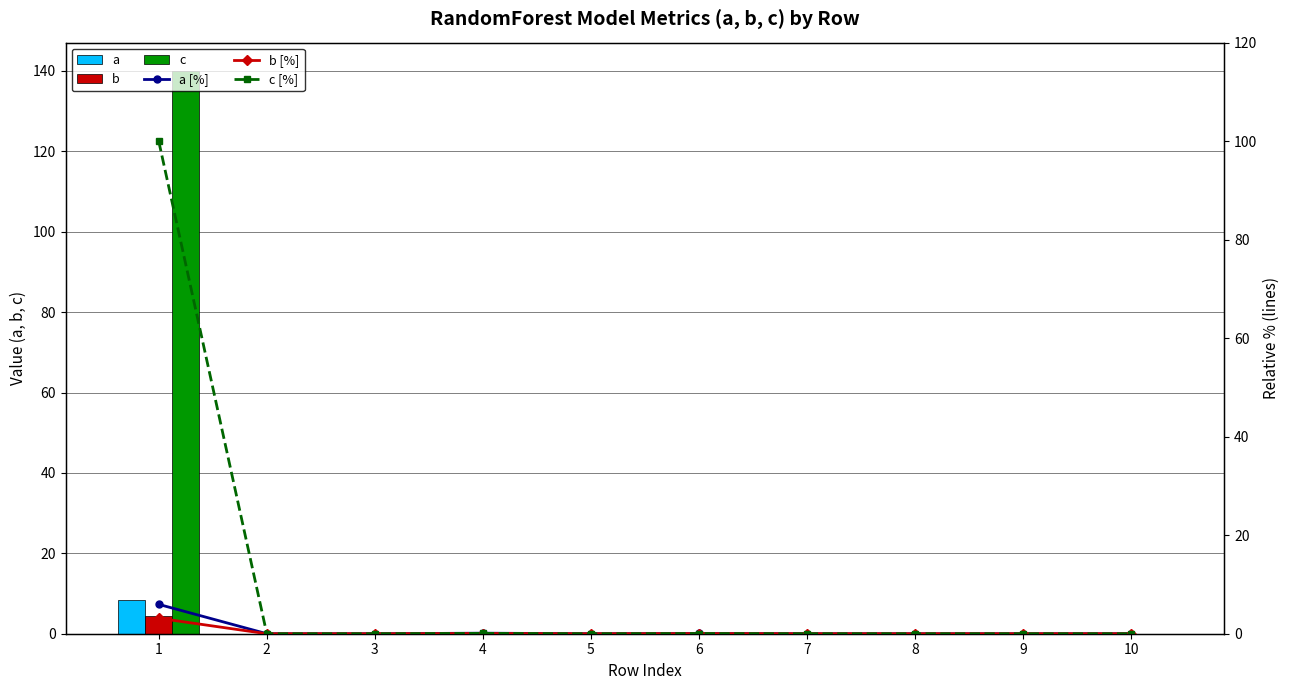

Is it true that a equals 0.0 at 10?

True